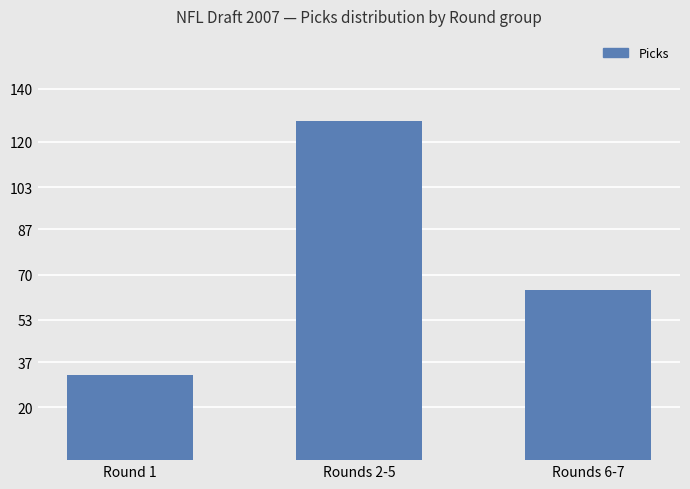

What is the difference between the maximum and minimum values?

96